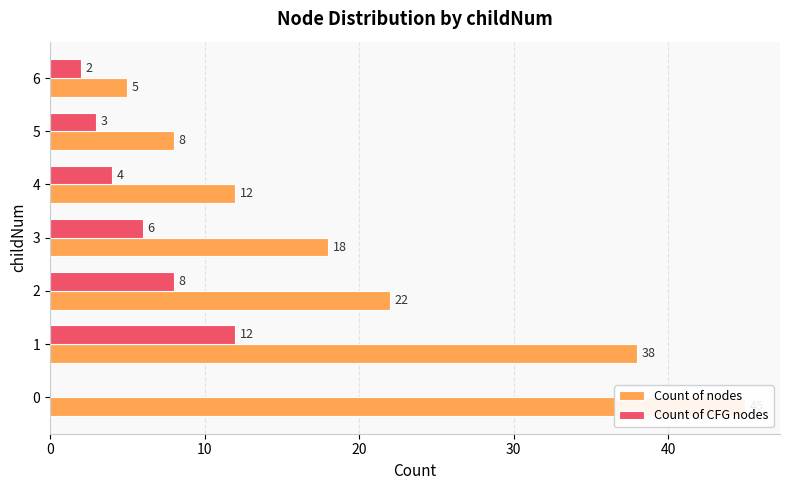

The value of Count of CFG nodes at 6 is 1. True or false?

False